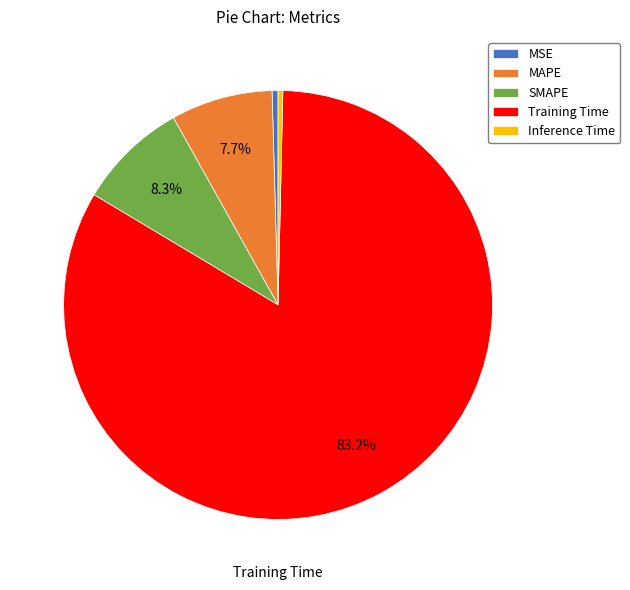

Is there a majority slice in this chart?

Yes